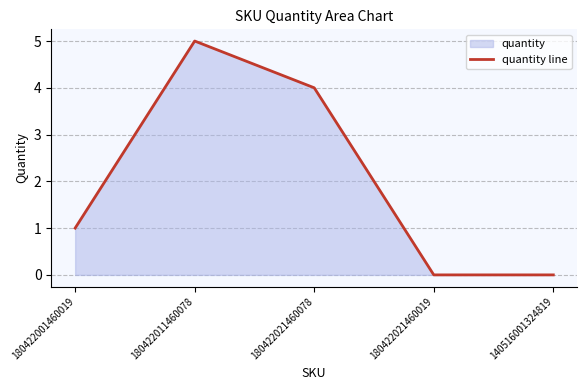

Rank the categories by value from highest to lowest.

180422011460078, 180422021460078, 180422001460019, 180422021460019, 140516001324819